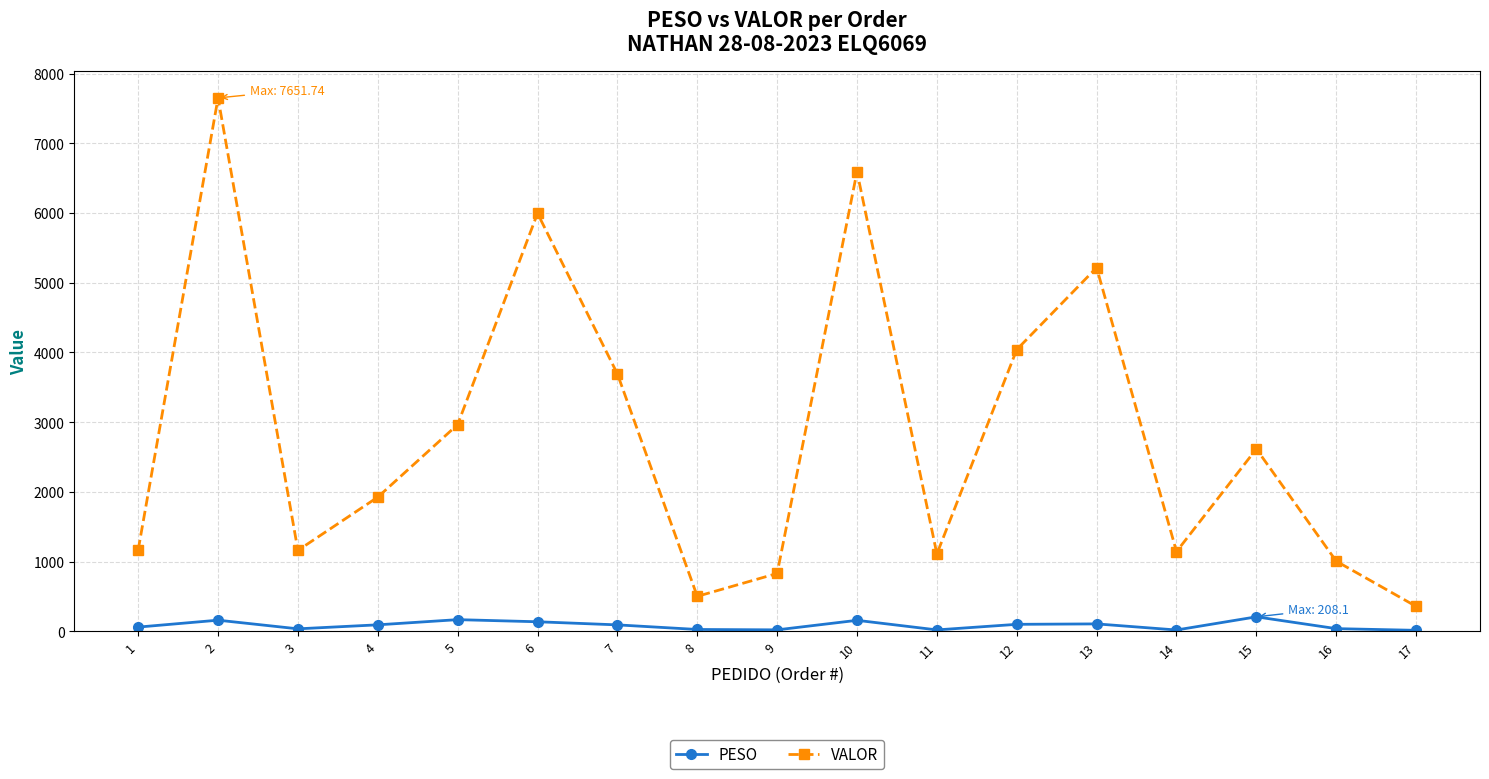

What is the total value across all series at 3?

1197.0